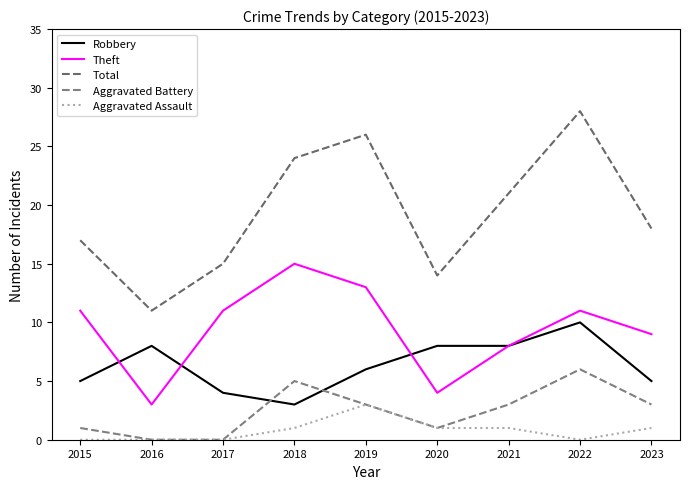

The value of Total at 2020 is 7. True or false?

False